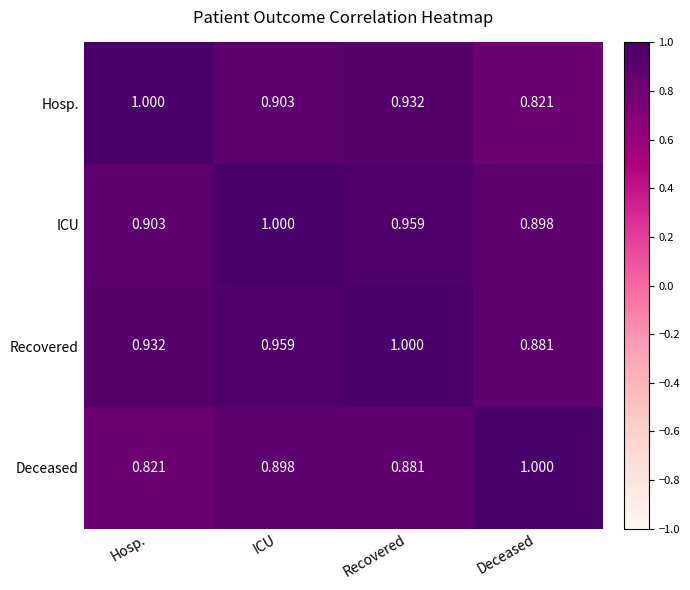

Which series has the largest total across all categories?

Recovered